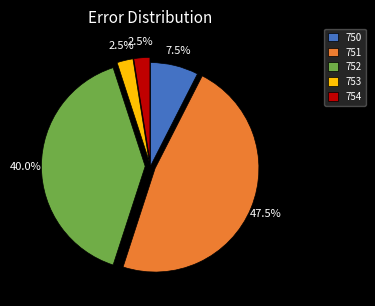

What percentage do 750 and 754 together represent?

10.0%